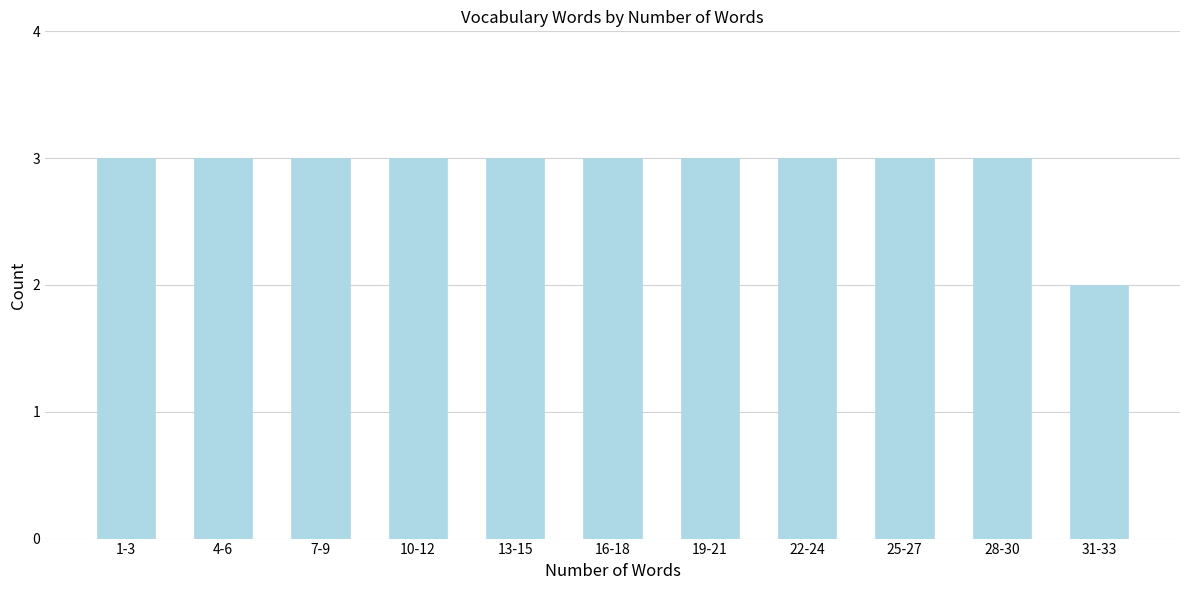

Reading right to left, list all the values displayed in this chart.

2	3	3	3	3	3	3	3	3	3	3